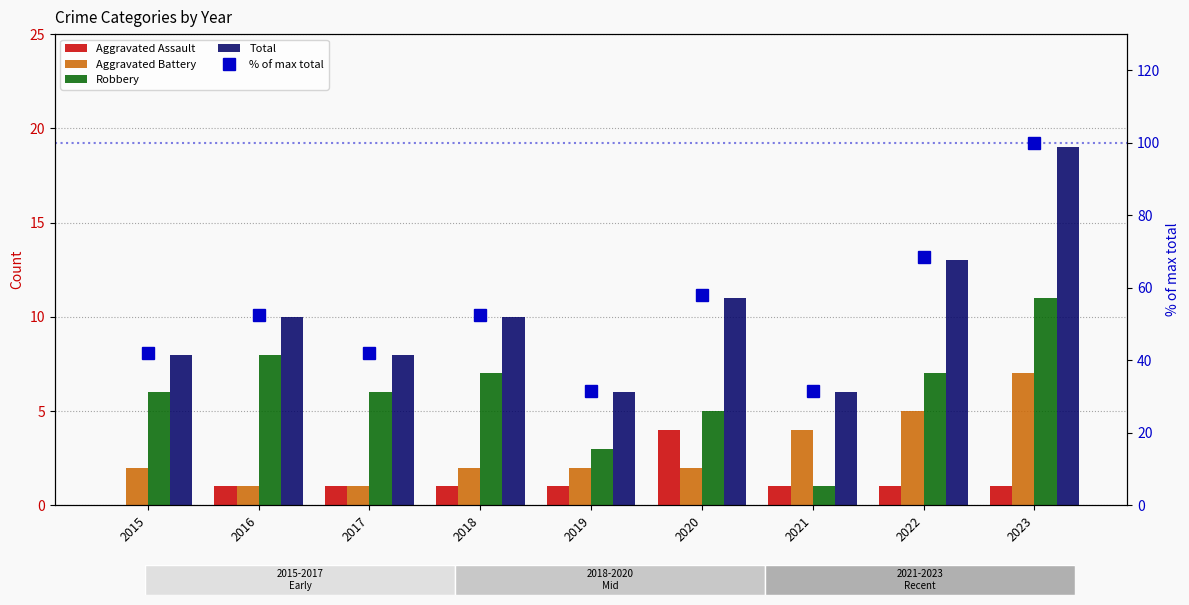

What is the difference between the maximum and minimum values in the Aggravated Battery series?

6.0